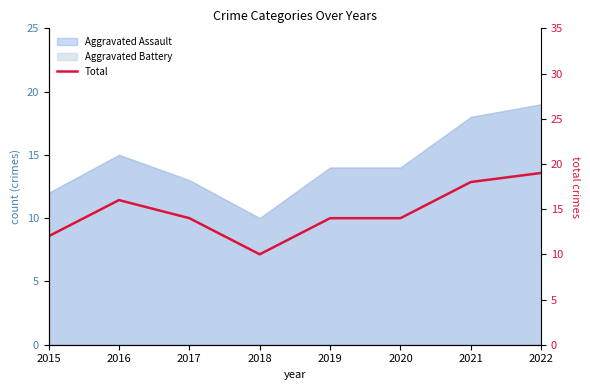

At which category does the chart reach its minimum across all series?

2018